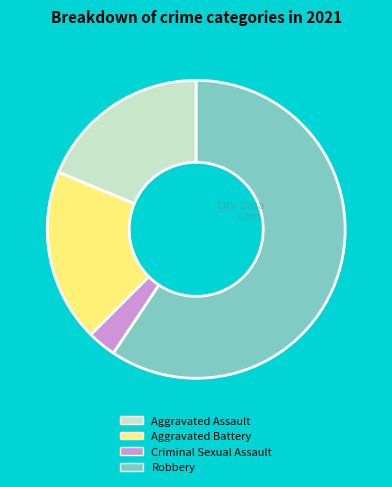

Combined, do Criminal Sexual Assault and Aggravated Assault account for over 50%?

No